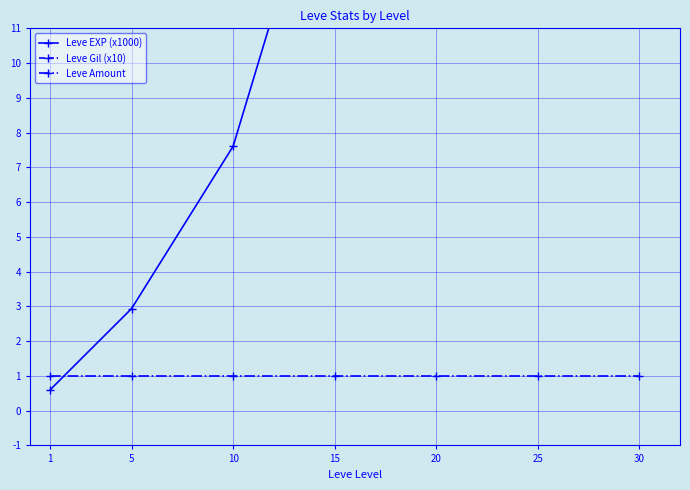

Reading left to right, transcribe all the data shown in this chart.

Leve EXP (x1000): 1=0.6	5=2.9	10=7.6	15=17.3	20=15.1	25=25.4	30=37.7
Leve Gil (x10): 1=11.3	5=14.9	10=25.3	15=34.6	20=22.4	25=31.6	30=38.4
Leve Amount: 1=1.0	5=1.0	10=1.0	15=1.0	20=1.0	25=1.0	30=1.0